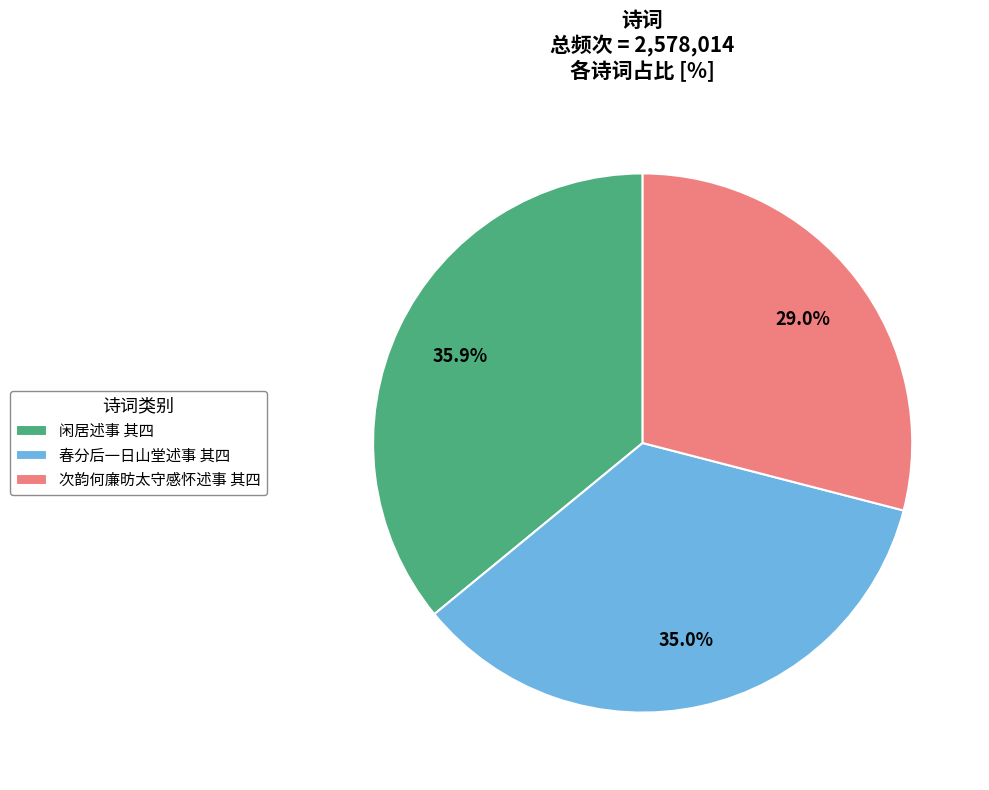

Does any single category account for the majority?

No